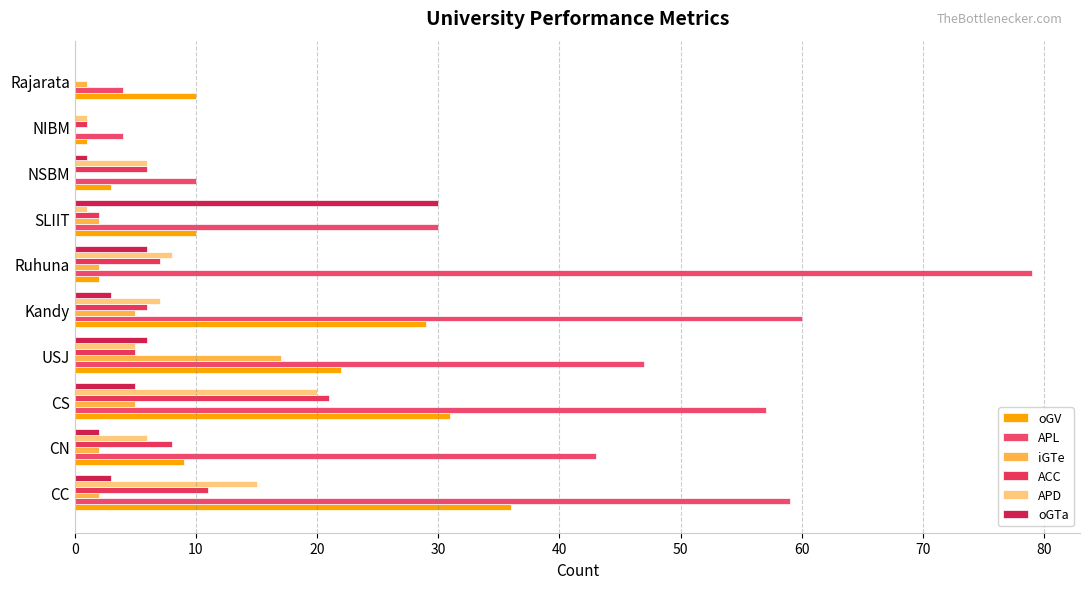

What are all the series names shown in the legend?

oGV, APL, iGTe, ACC, APD, oGTa